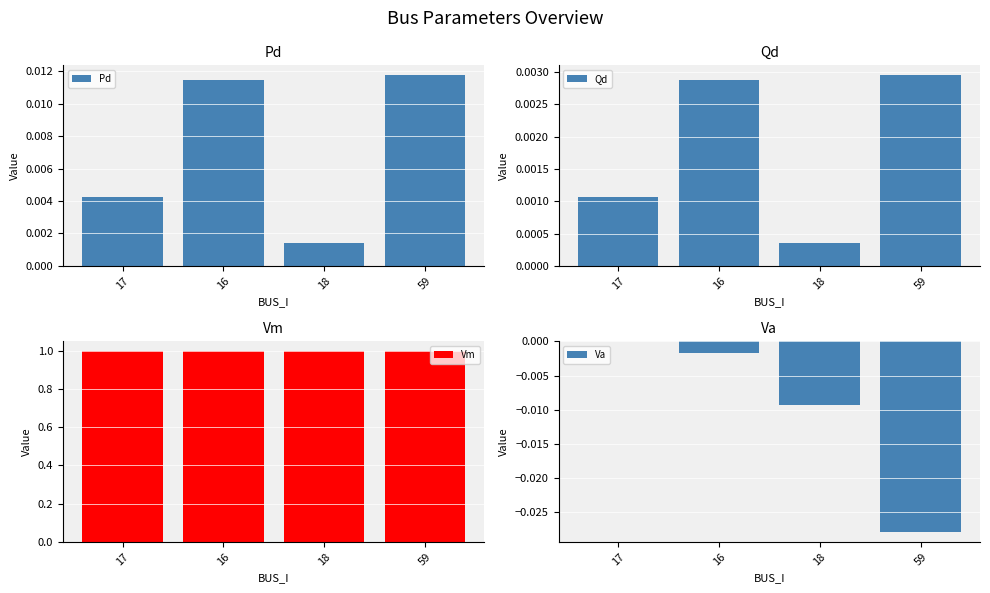

True or false: Vm has a value of 1.0 at 18.

True